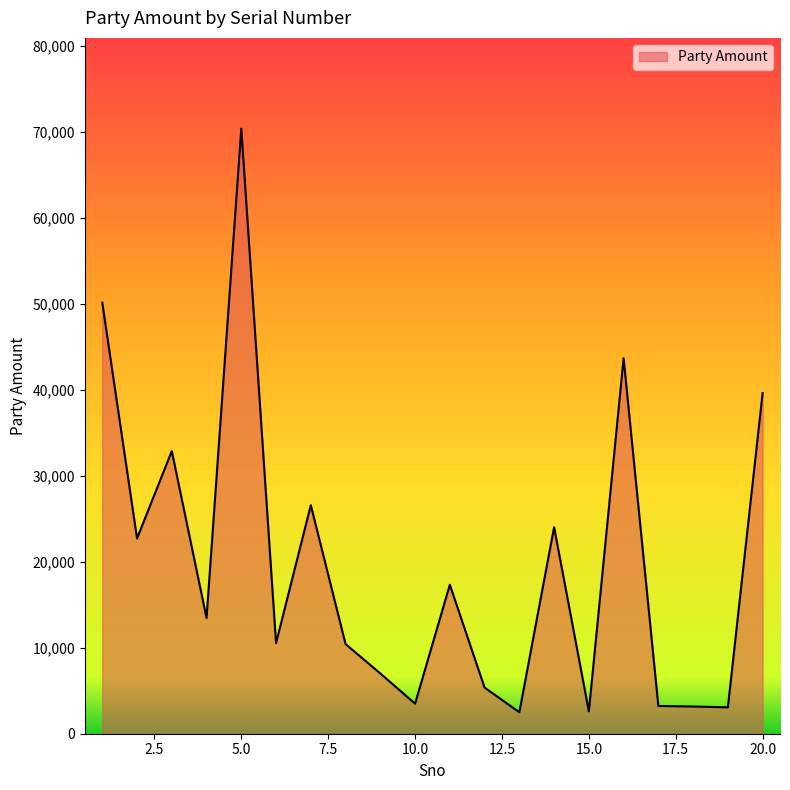

Count the number of data series in this chart.

1